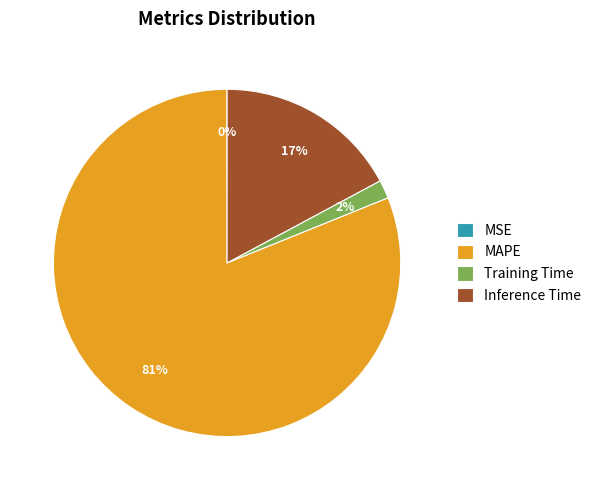

To the nearest percent, what is the difference between the Training Time and Inference Time slice percentages?

15%